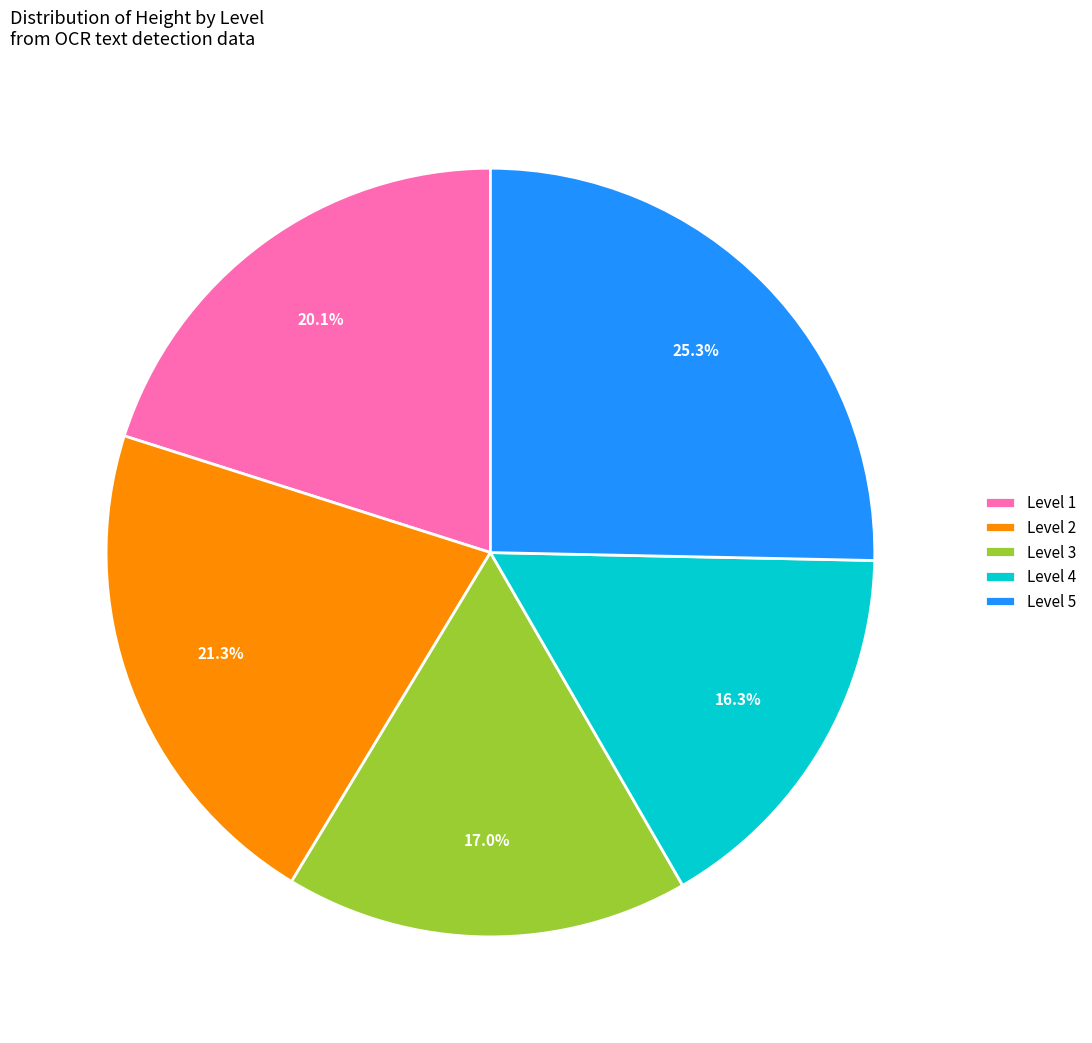

Which category has the smallest portion of the pie?

Level 4